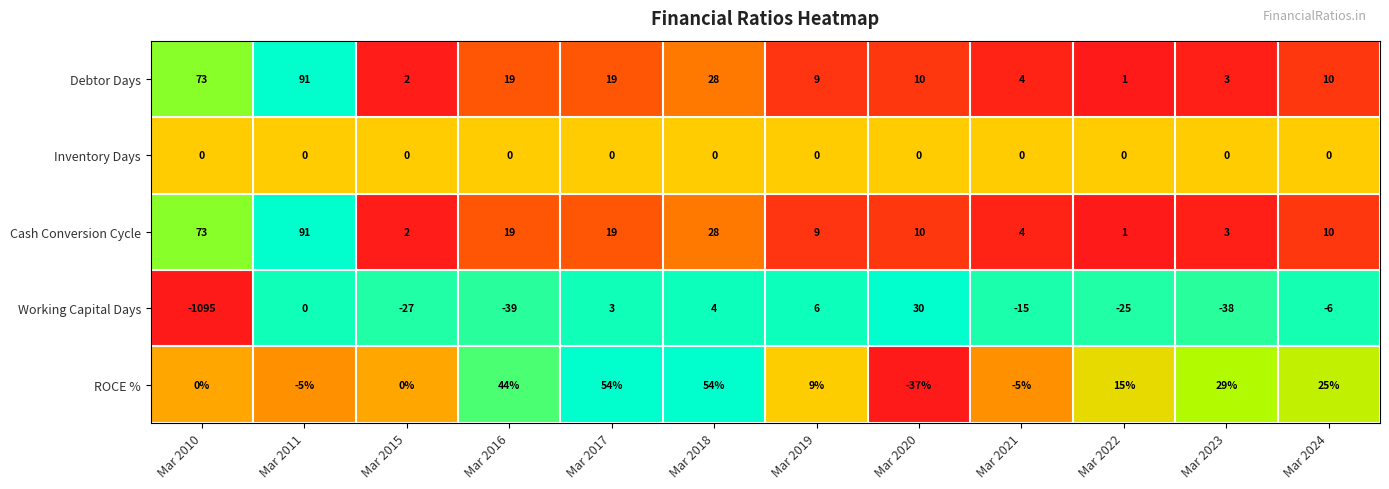

Rank the categories by Working Capital Days value from lowest to highest.

Mar 2010, Mar 2016, Mar 2023, Mar 2015, Mar 2022, Mar 2021, Mar 2024, Mar 2011, Mar 2017, Mar 2018, Mar 2019, Mar 2020